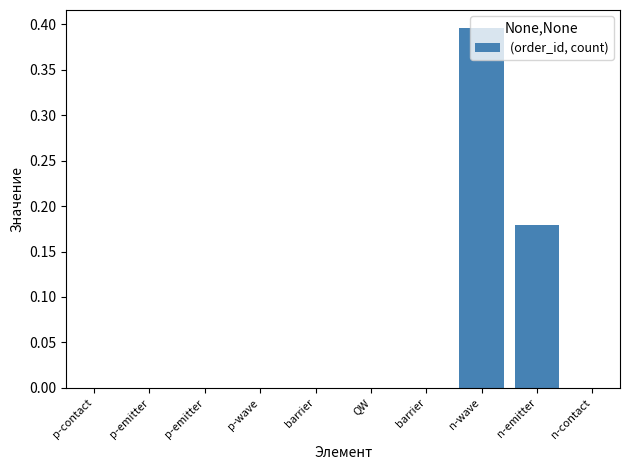

List the labels in order of value, smallest first.

p-contact, p-emitter, p-emitter, QW, barrier, barrier, n-contact, p-wave, n-emitter, n-wave